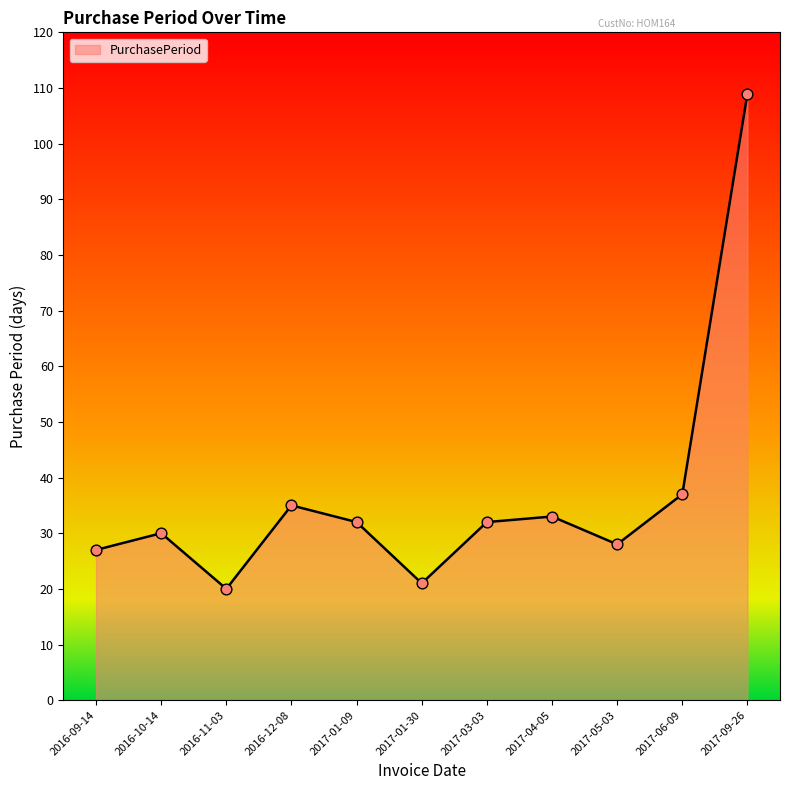

What is the change in value from 2016-09-14 to 2017-06-09?

+10